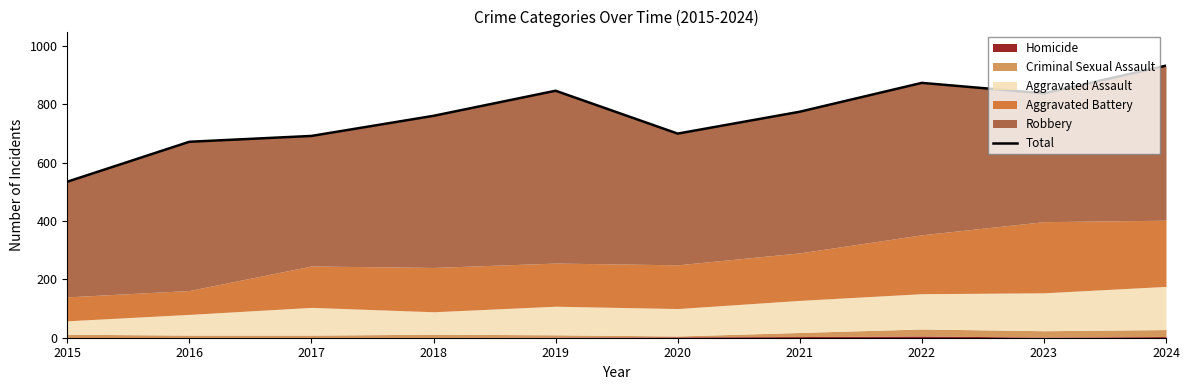

What is the change in value from 2015 to 2020?

+165